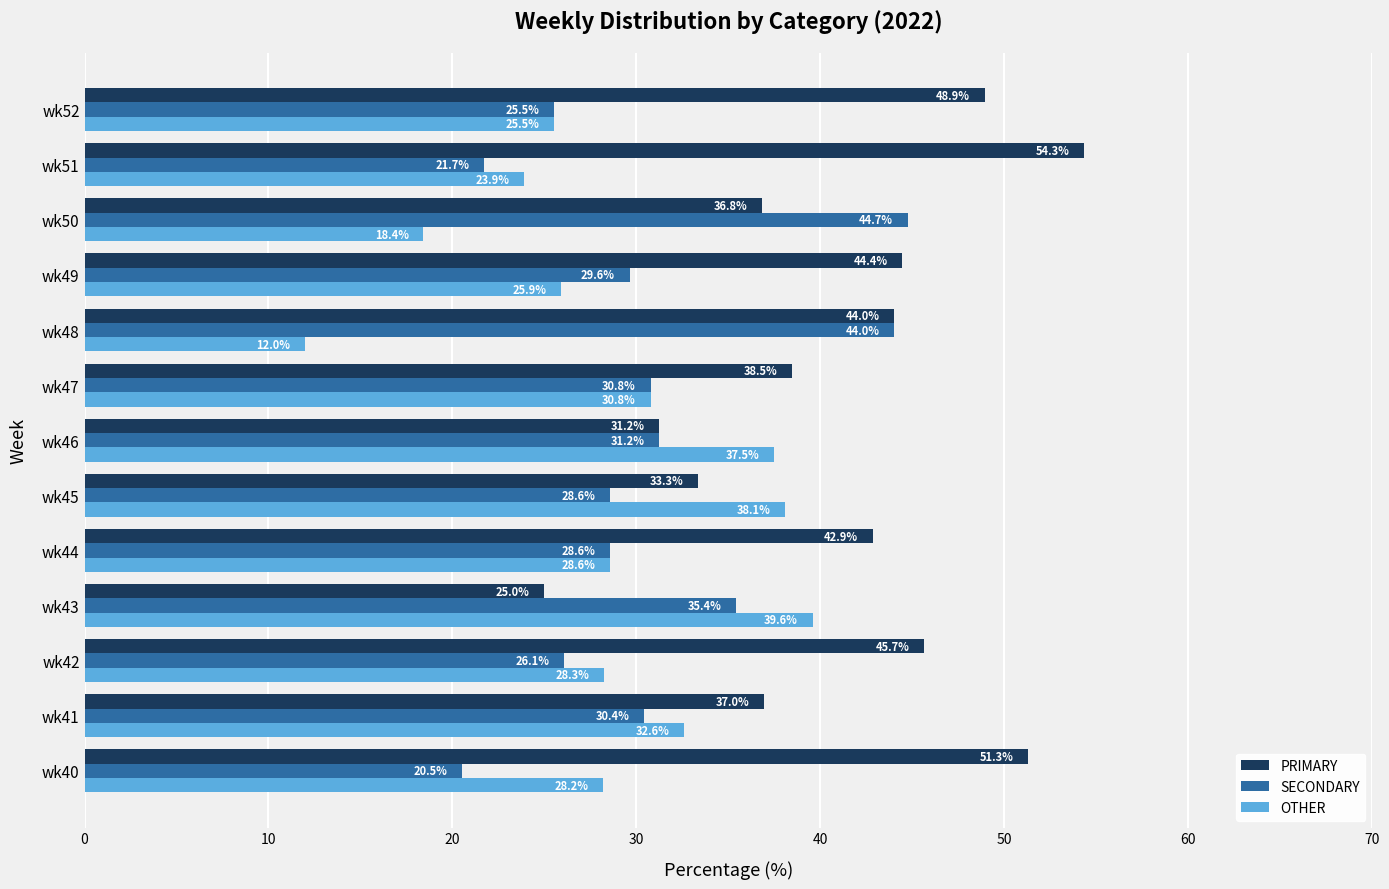

True or false: PRIMARY has a value of 42.9 at wk44.

True